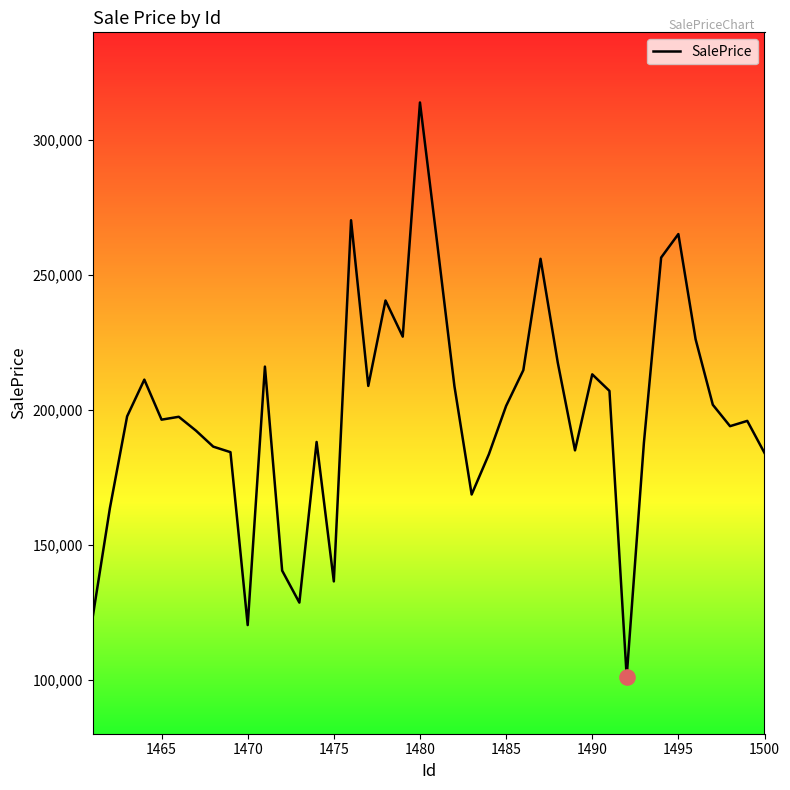

What is the greatest value displayed?

313998